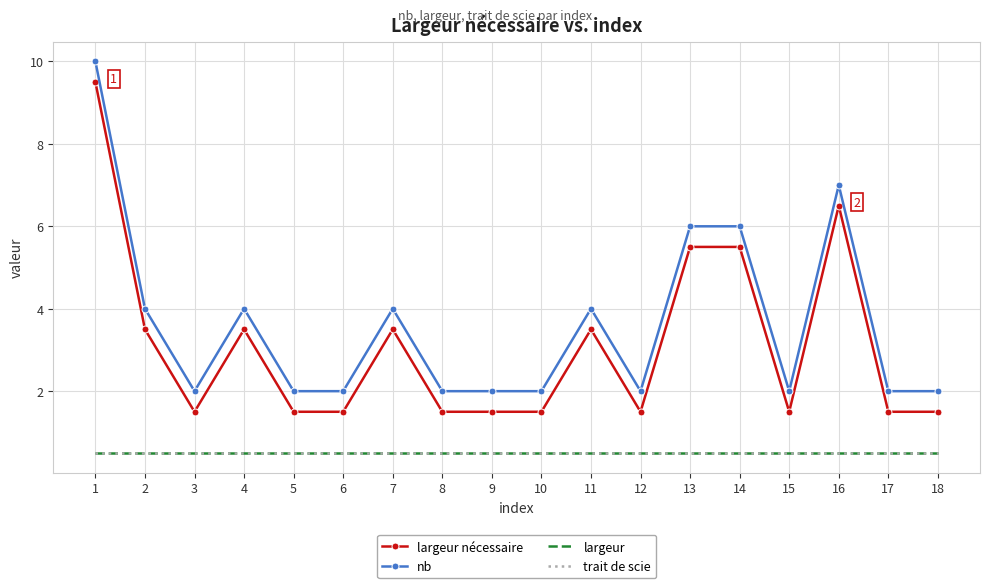

At which label does largeur nécessaire reach its minimum?

3